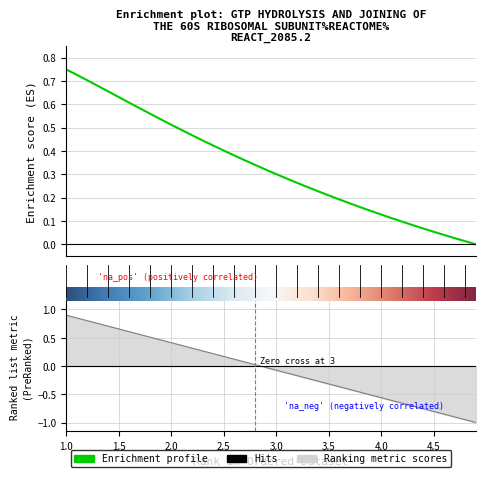

What is the label of the 30th point from the right?

2.0